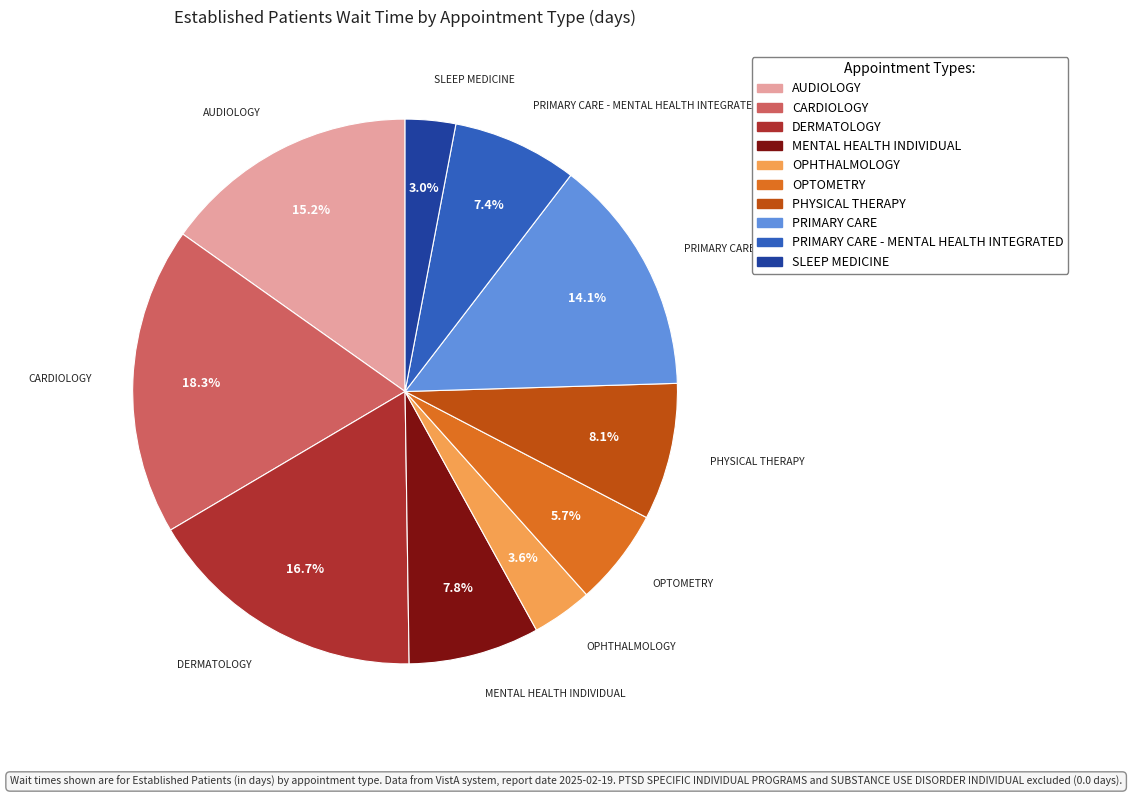

Count the number of slices in the pie.

10